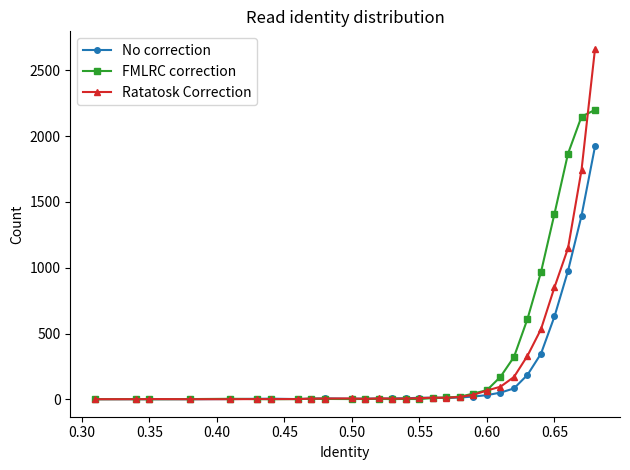

At how many categories does at least one series exceed 1775?

3